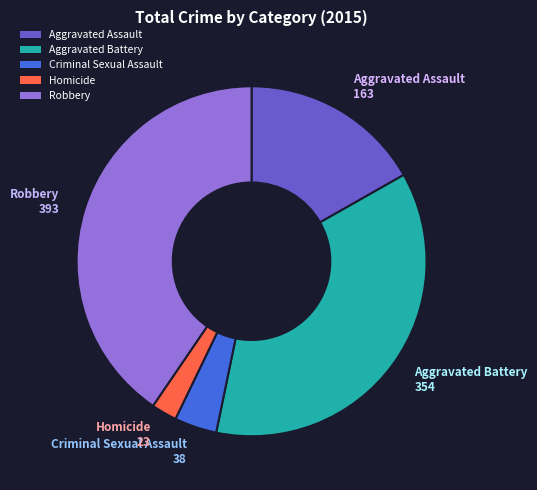

Between Aggravated Assault and Criminal Sexual Assault, which is larger?

Aggravated Assault